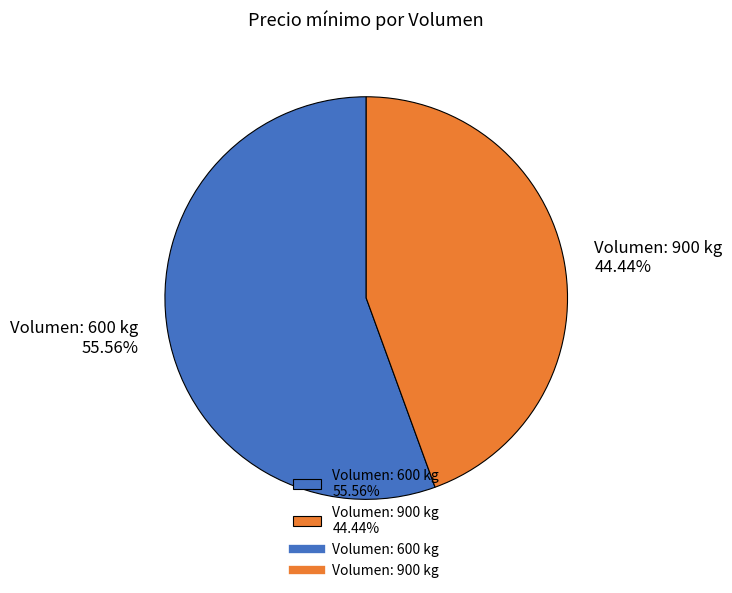

Which slice is the largest?

Volumen: 600 kg 55.56%